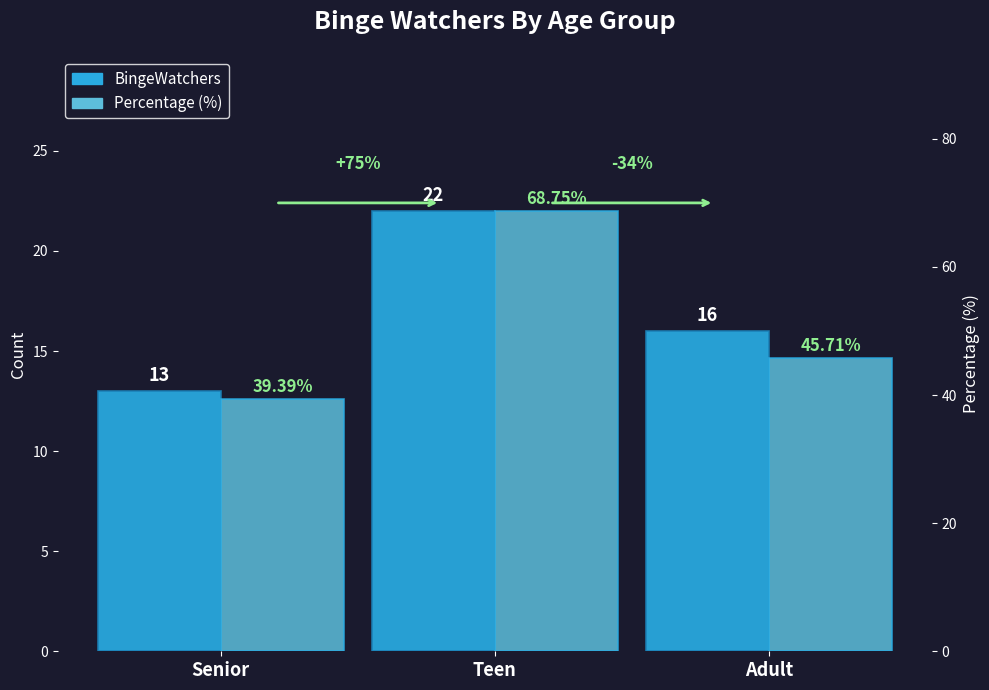

Rank the series by their maximum value, from highest to lowest.

Percentage (%), BingeWatchers